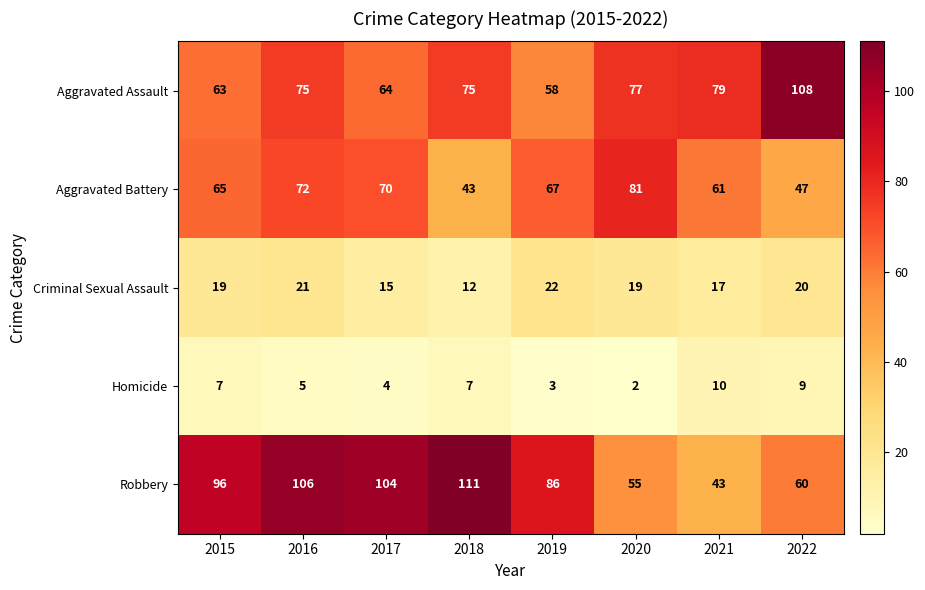

Which label corresponds to the largest value in the chart?

2018